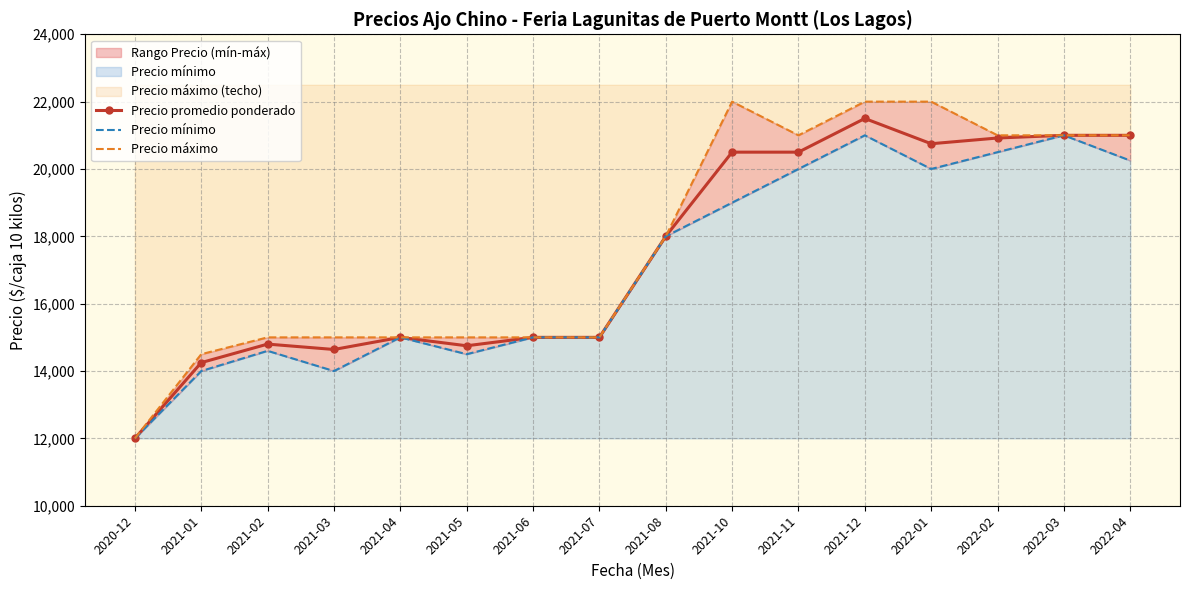

Reading left to right, what are all the values shown in this chart?

Precio promedio ponderado: 2020-12=12000	2021-01=14250	2021-02=14800	2021-03=14640	2021-04=15000	2021-05=14750	2021-06=15000	2021-07=15000	2021-08=18000	2021-10=20500	2021-11=20500	2021-12=21500	2022-01=20750	2022-02=20920	2022-03=21000	2022-04=21000
Precio mínimo: 2020-12=12000	2021-01=14000	2021-02=14600	2021-03=14000	2021-04=15000	2021-05=14500	2021-06=15000	2021-07=15000	2021-08=18000	2021-10=19000	2021-11=20000	2021-12=21000	2022-01=20000	2022-02=20500	2022-03=21000	2022-04=20250
Precio máximo: 2020-12=12000	2021-01=14500	2021-02=15000	2021-03=15000	2021-04=15000	2021-05=15000	2021-06=15000	2021-07=15000	2021-08=18000	2021-10=22000	2021-11=21000	2021-12=22000	2022-01=22000	2022-02=21000	2022-03=21000	2022-04=21000